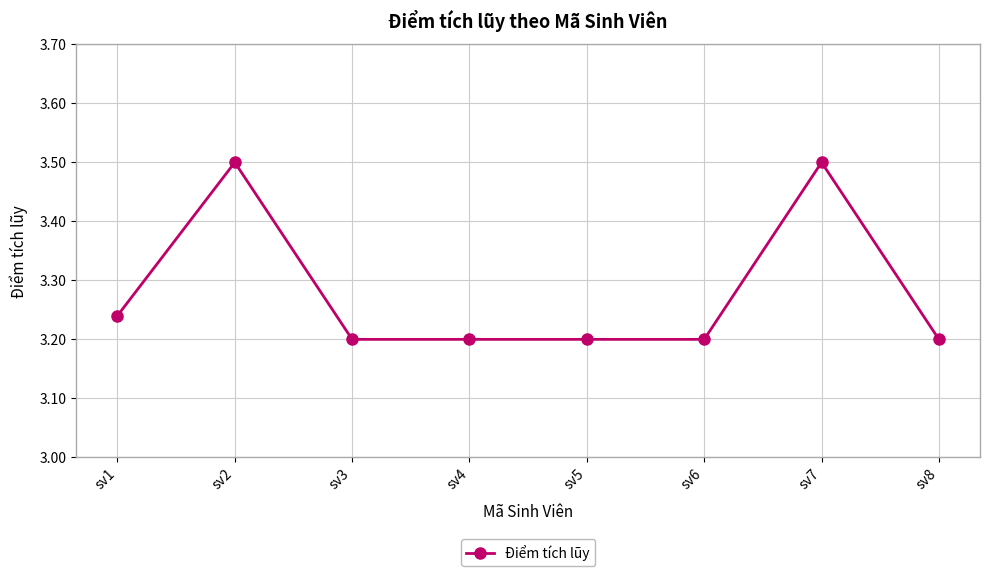

Where is the first local maximum?

sv2